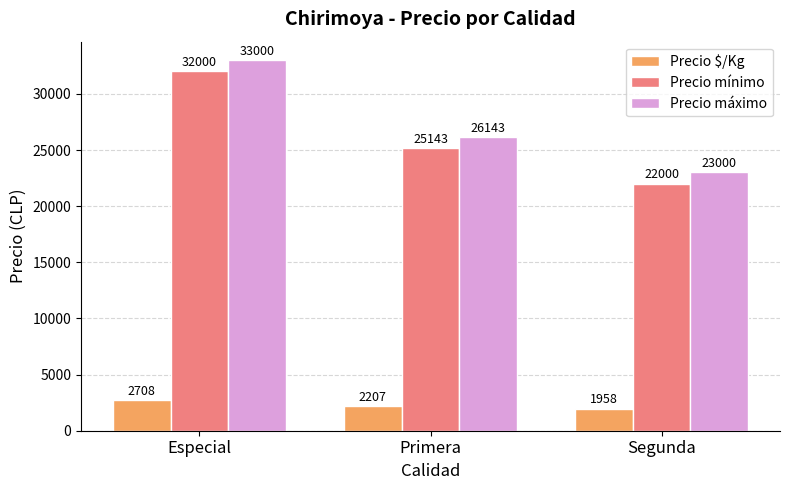

How many data points does each series have?

3